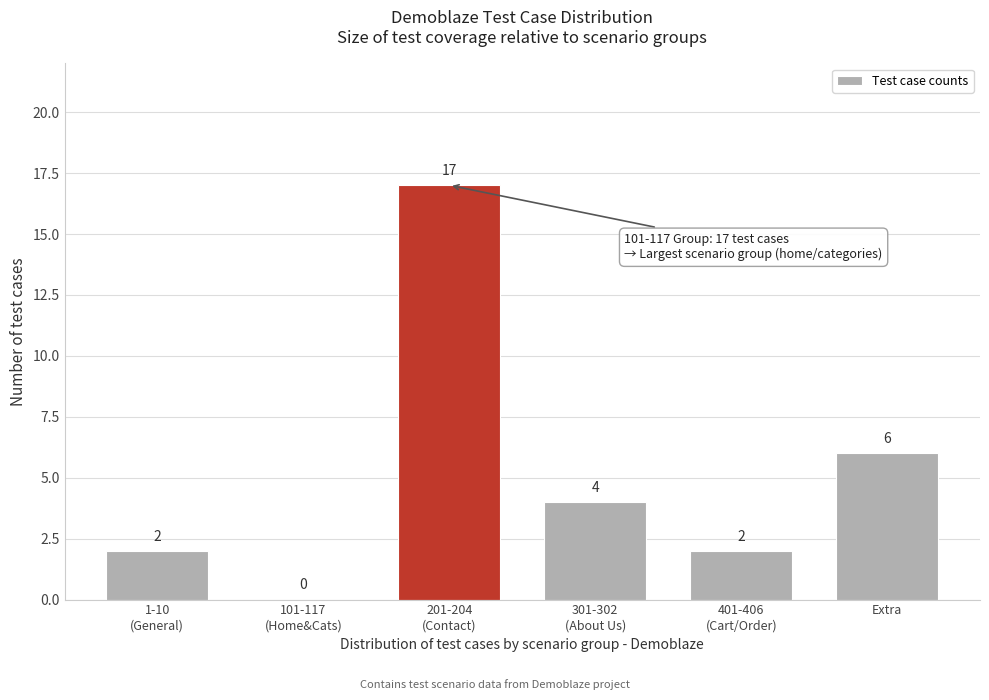

Is it true that the value at Extra is 6?

True